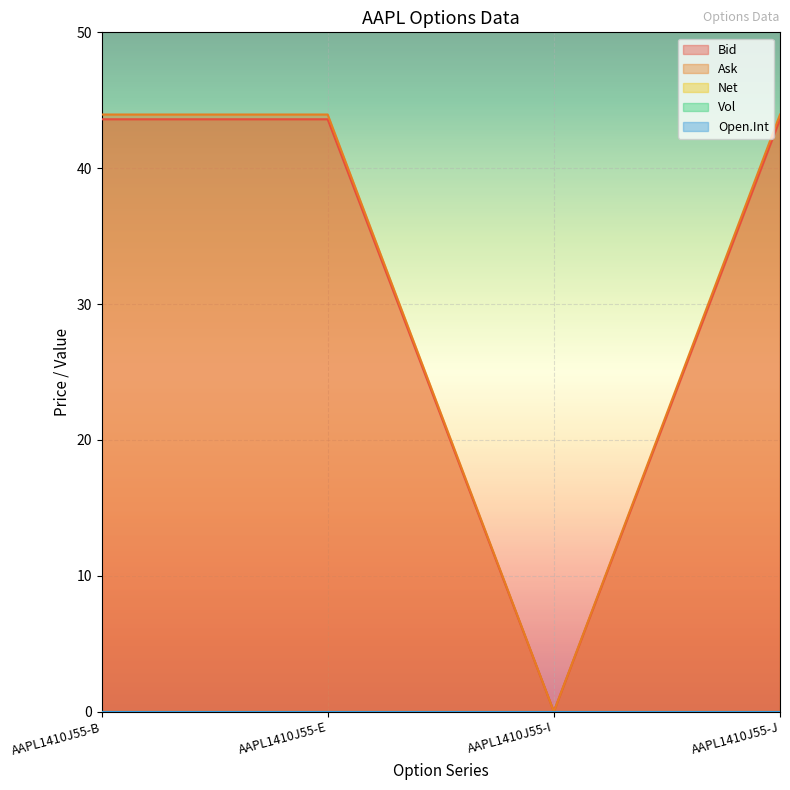

True or false: Vol has more than 1 interior local peaks.

False